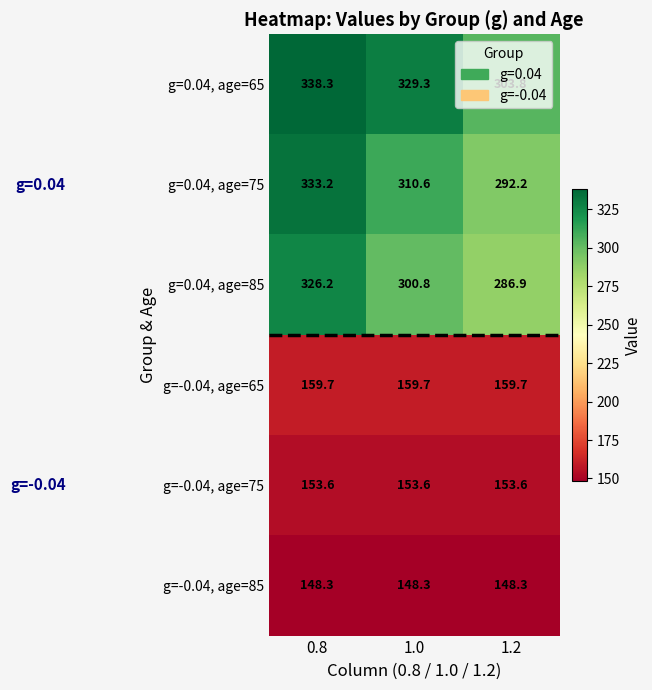

What is the total value across all series at 1.2?

1344.5